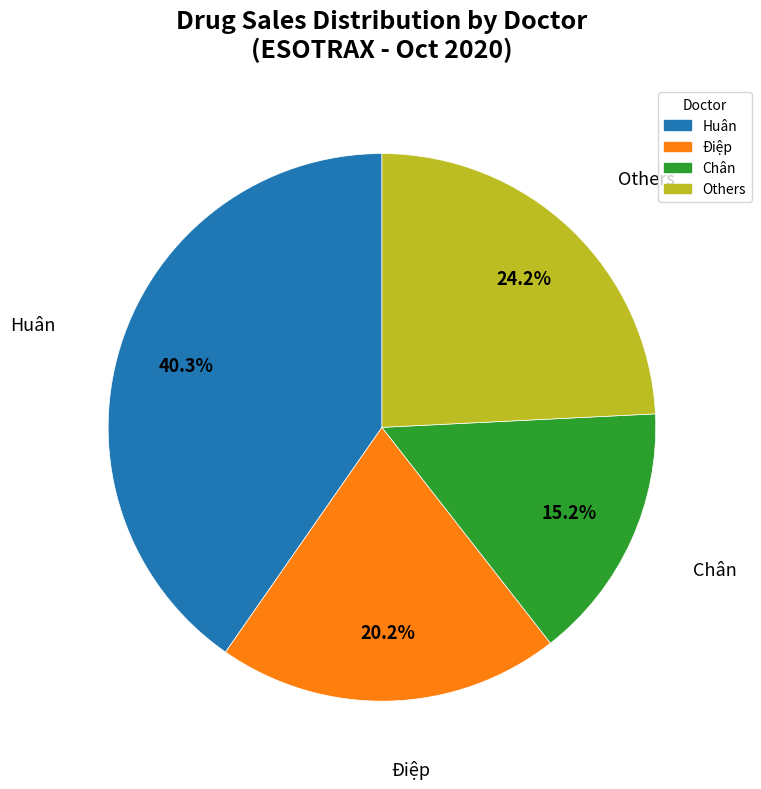

Is there any slice that represents more than half of the pie?

No